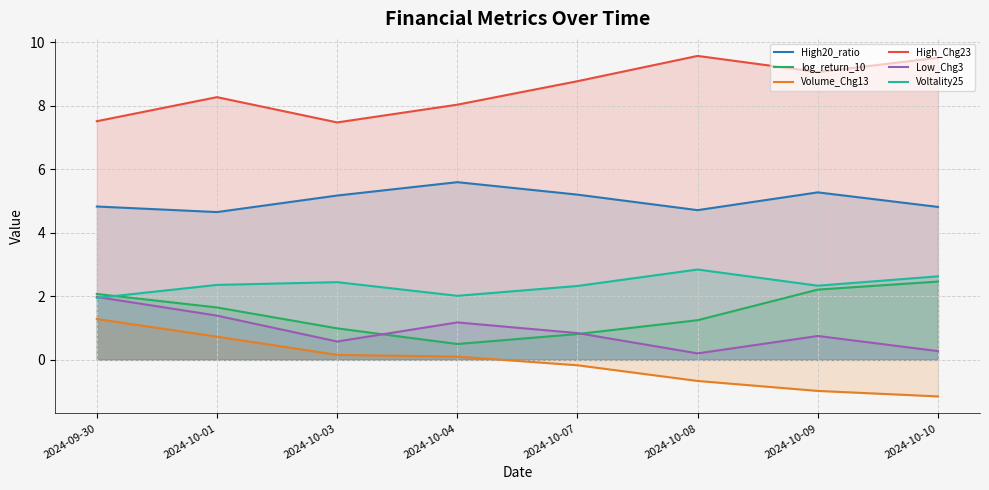

What is the value of the Volume_Chg13 point at the 1st from the left?

1.3